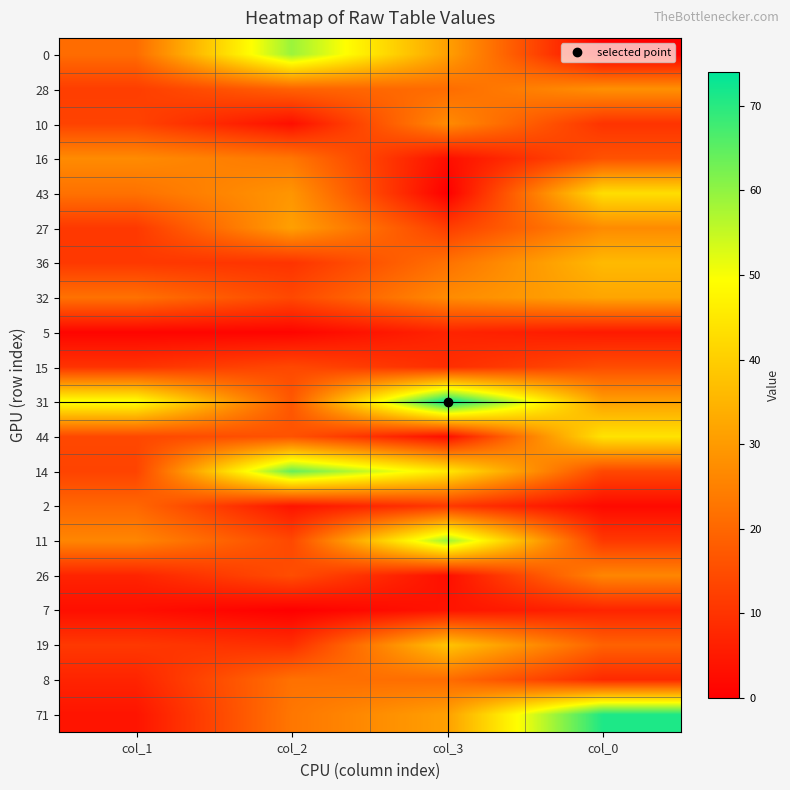

How many categories are shown in the chart?

4